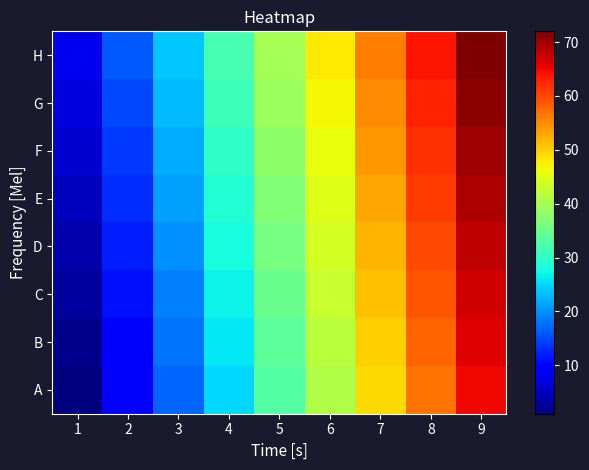

What is the spread (max minus min) of values at 4?

7